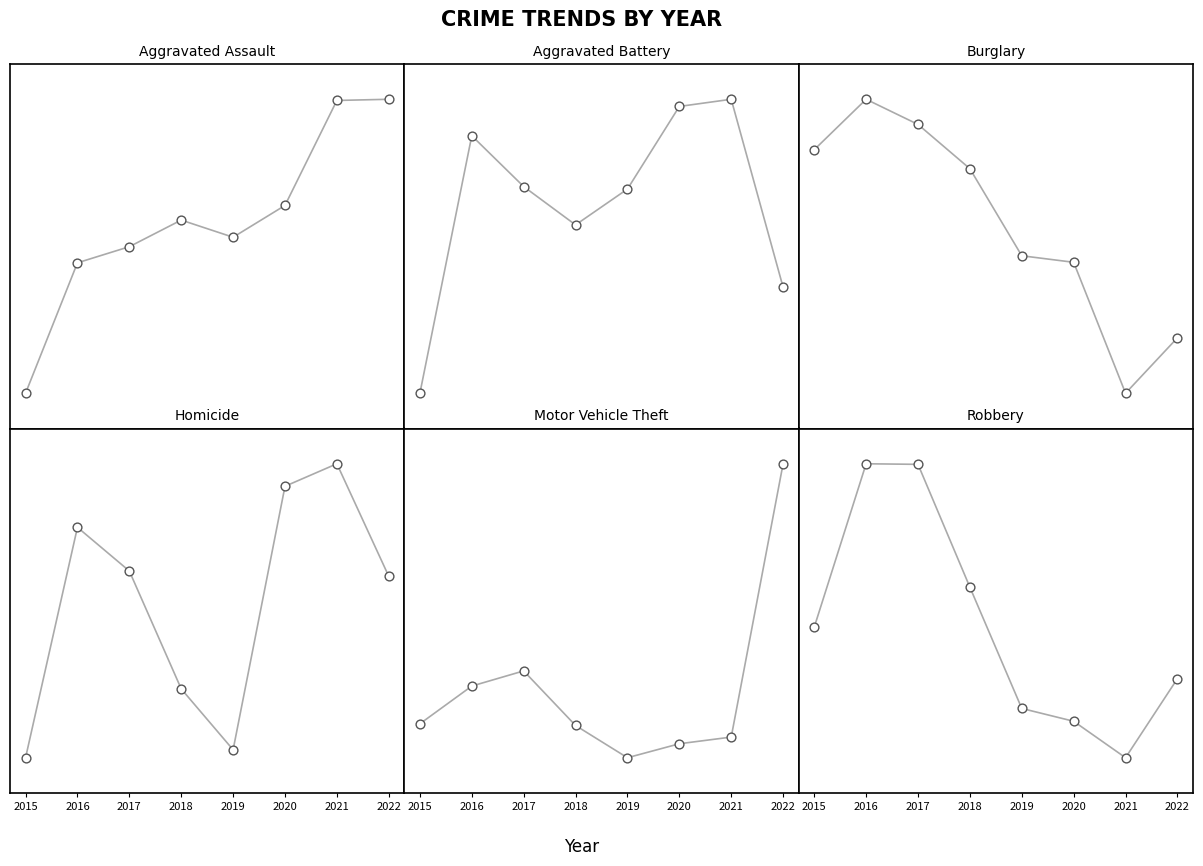

Which series has the largest Y range (max minus min)?

Burglary